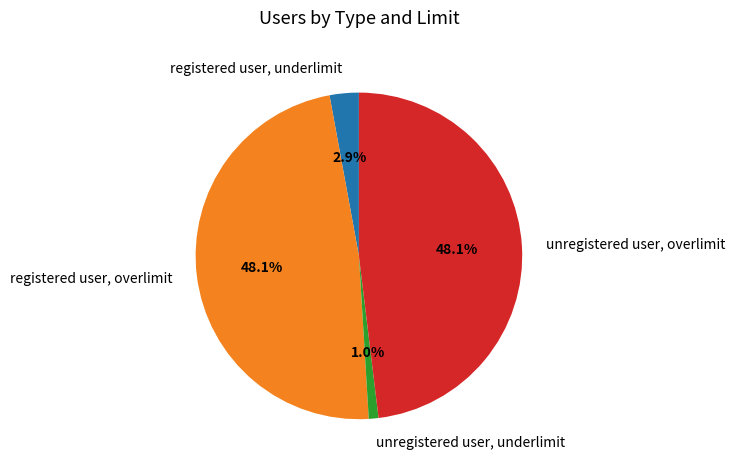

Is unregistered user, underlimit the majority of the pie?

No